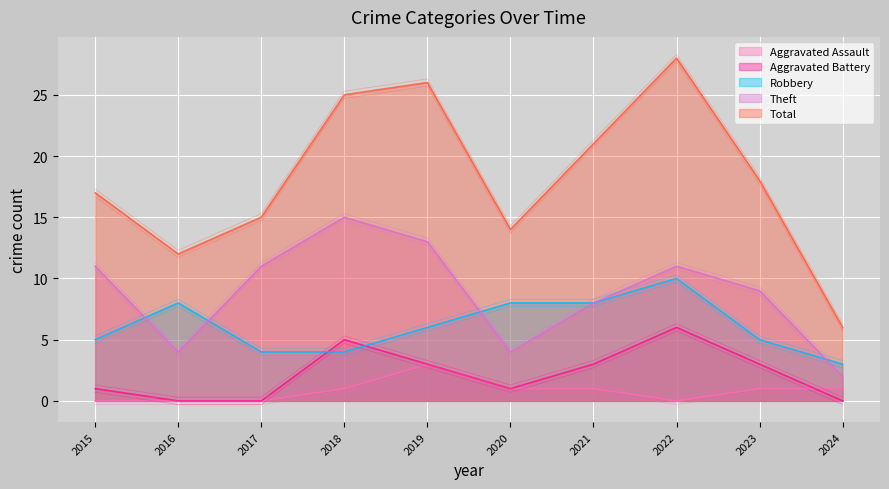

Which series changed the most between 2015 and 2018?

Total